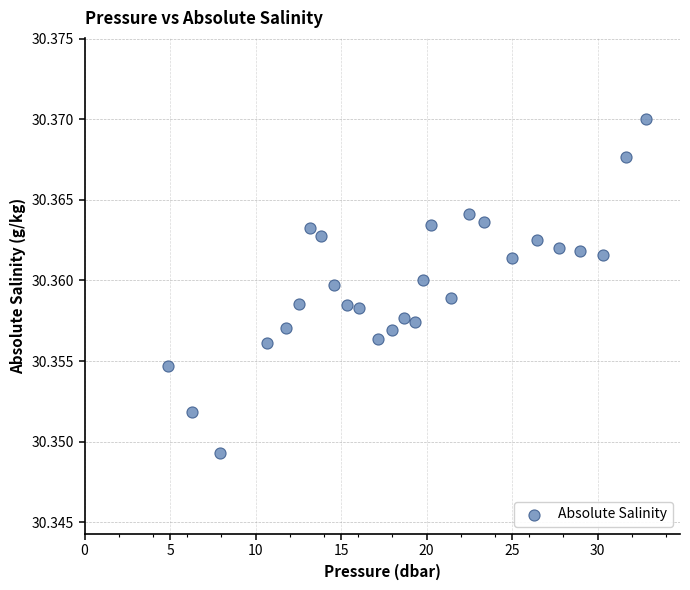

What is the range of X values (max minus min)?

27.9